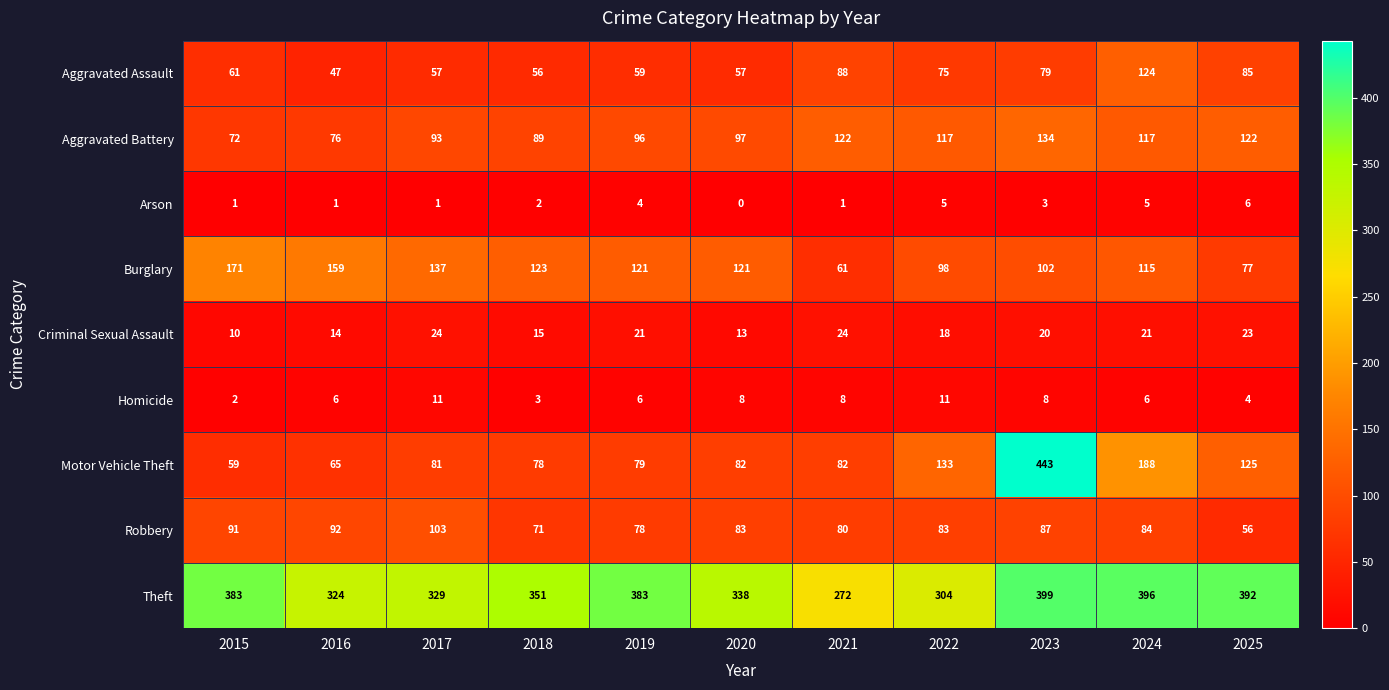

What is the sum of the Motor Vehicle Theft values at 2016 and 2019?

144